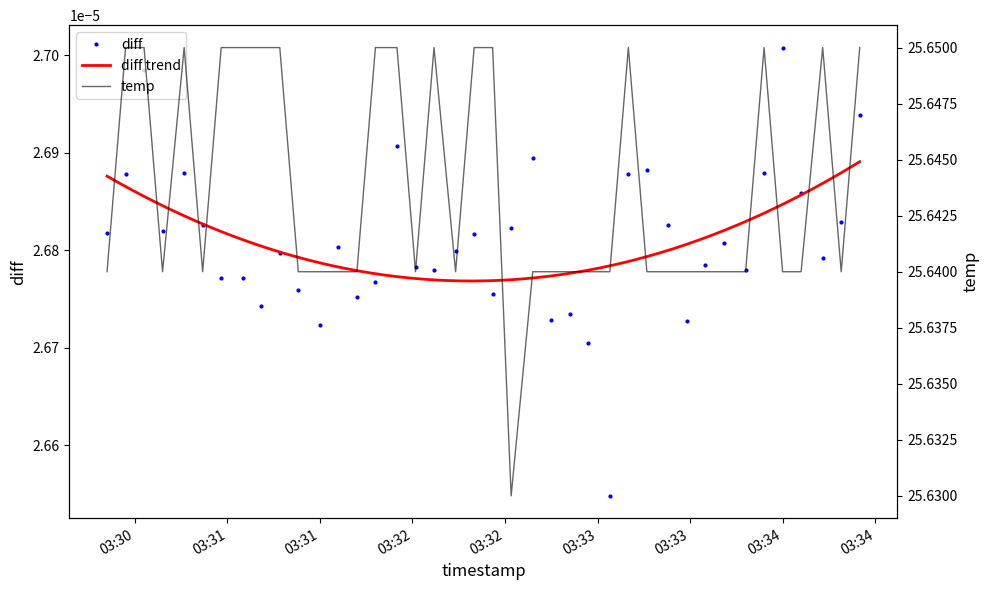

At which label does diff reach its peak?

03:34